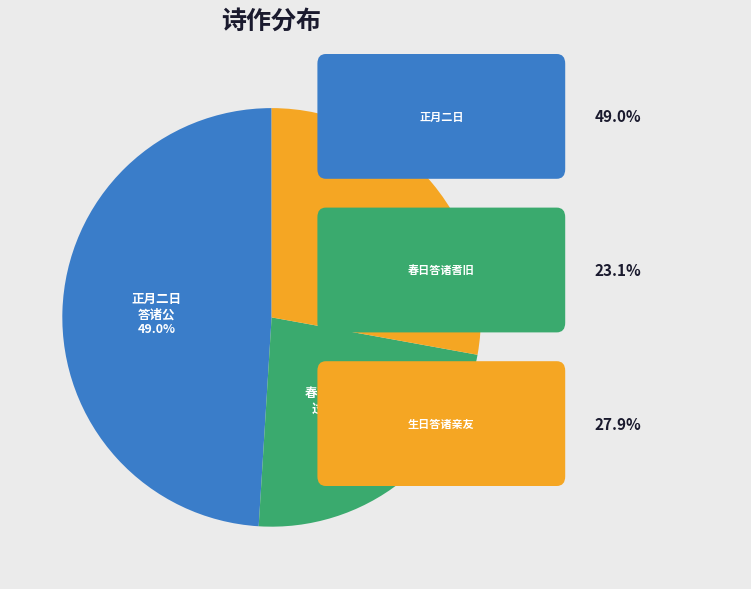

Count the number of slices in the pie.

3